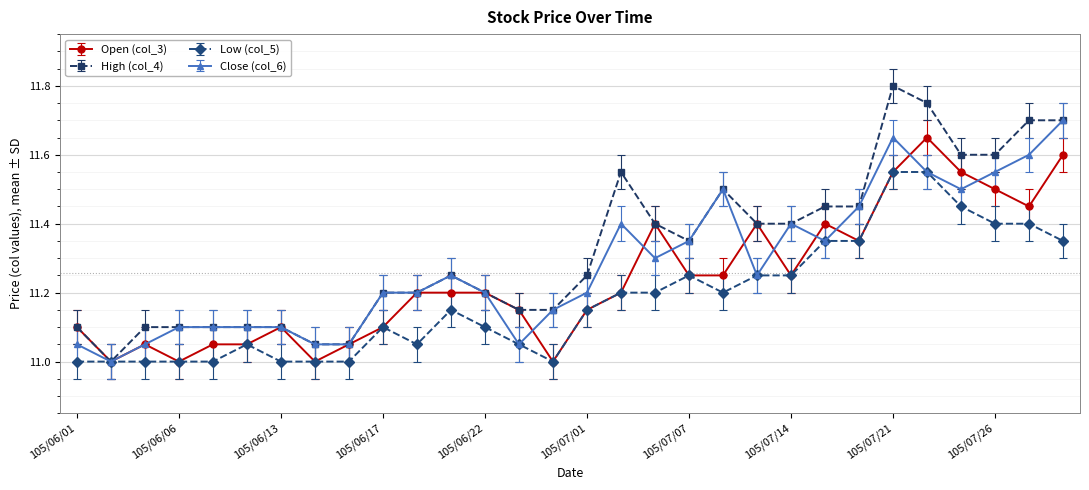

True or false: High (col_4) has more than 0 interior local peaks.

True